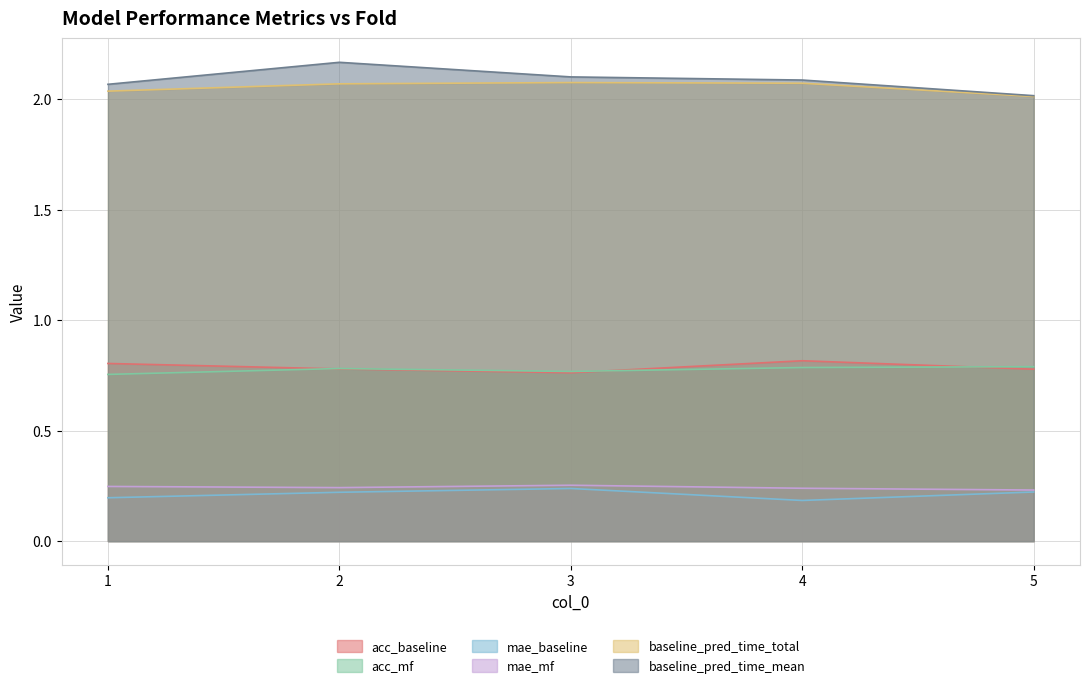

What is the total value across all series at 3?

6.2